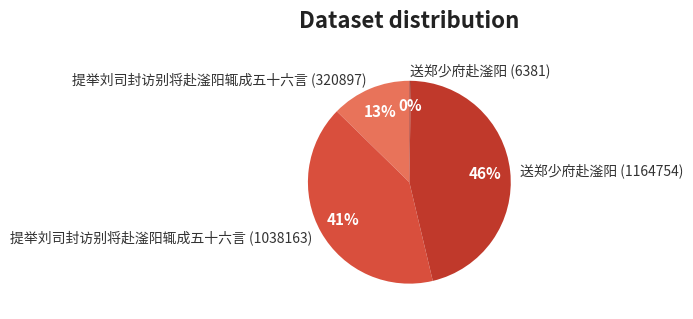

To the nearest percent, what is the average slice percentage?

25%